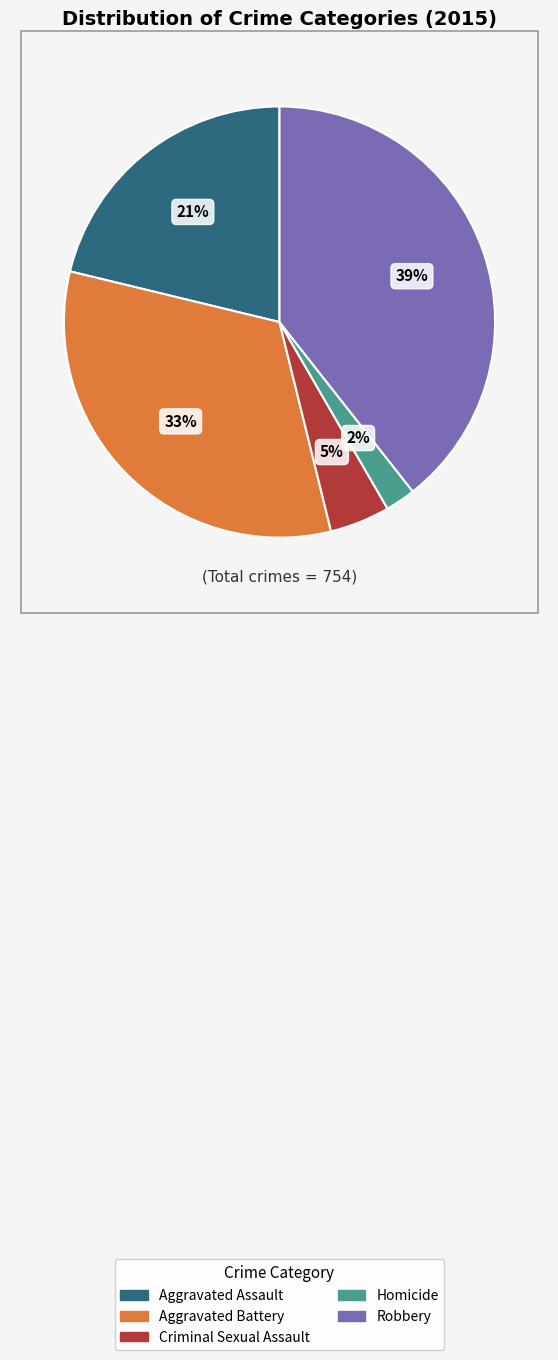

Approximately how many times larger is the value at Homicide compared to Aggravated Assault?

0.1